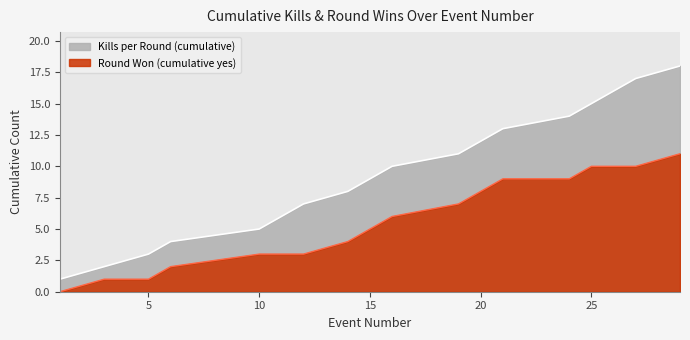

Reading left to right, extract all data points from this chart.

Kills per Round (cumulative): 1	2	3	4	5	6	7	8	9	10	11	12	13	14	15	16	17	18
Round Won (cumulative yes): 0	1	1	2	3	3	3	4	5	6	7	8	9	9	10	10	10	11